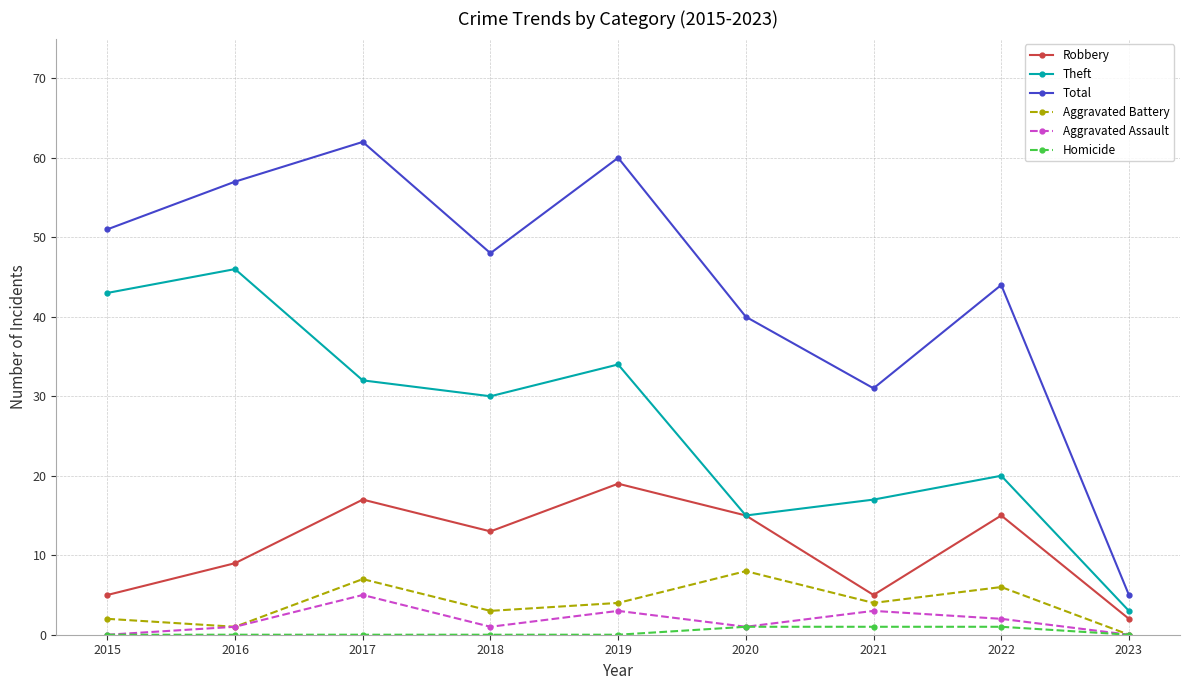

True or false: Aggravated Battery and Total cross at least once.

False